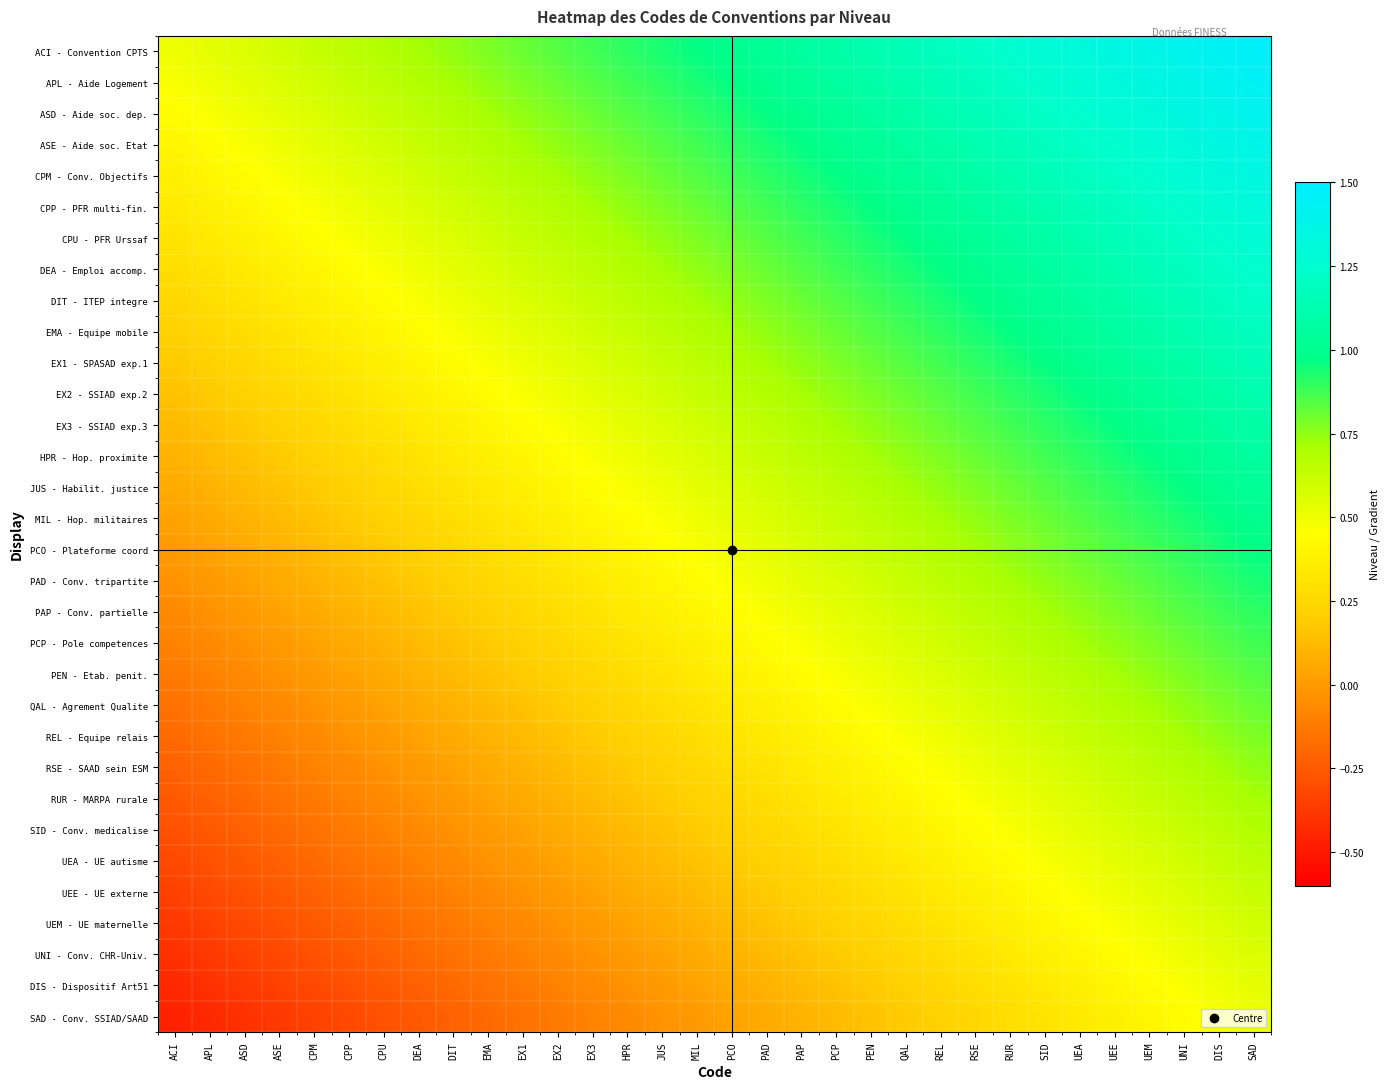

What is the smallest value displayed?

-0.5